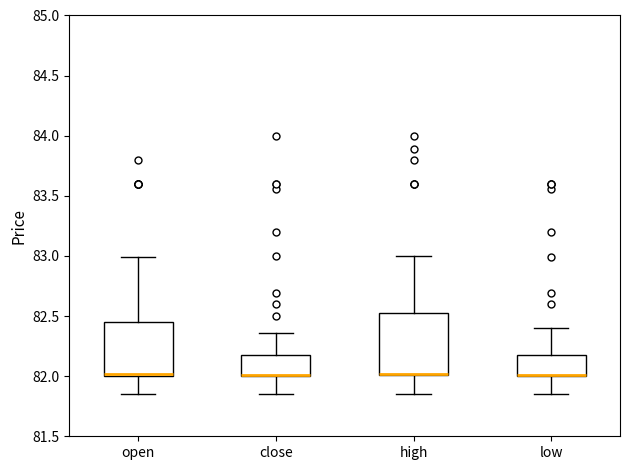

Which box is the tallest, from its lower edge to its upper edge?

high